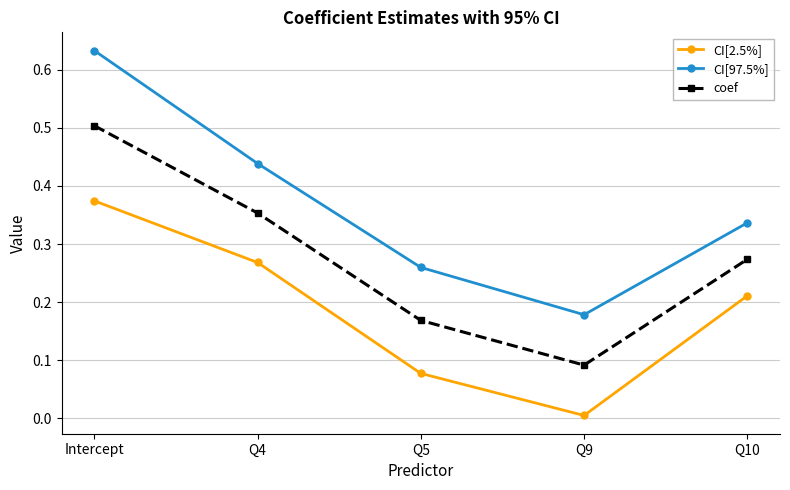

Is it true that CI[97.5%] equals 0.2 at Q4?

False